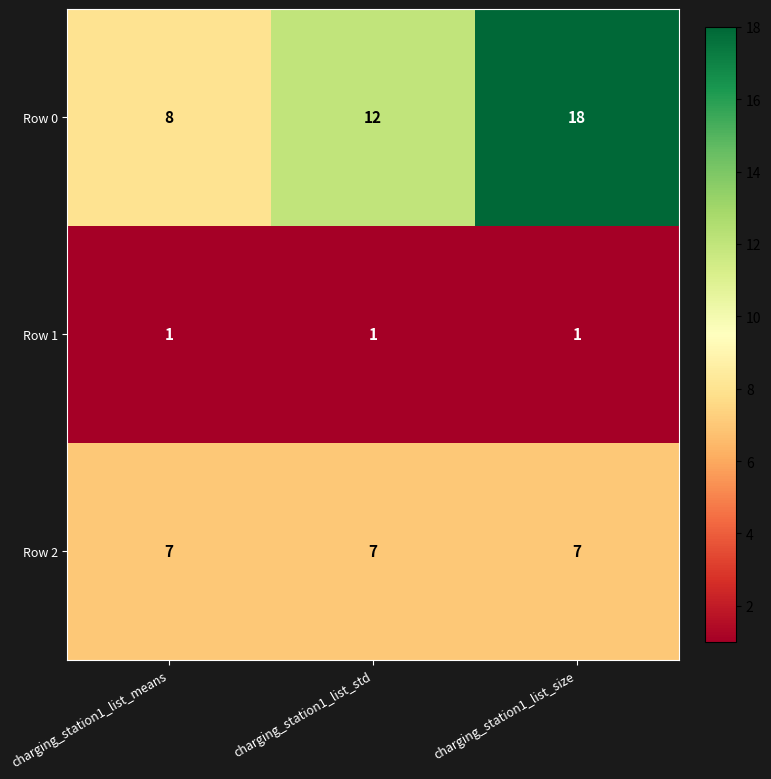

Reading left to right, extract all data points from this chart.

Row 0: 8	12	18
Row 1: 1	1	1
Row 2: 7	7	7